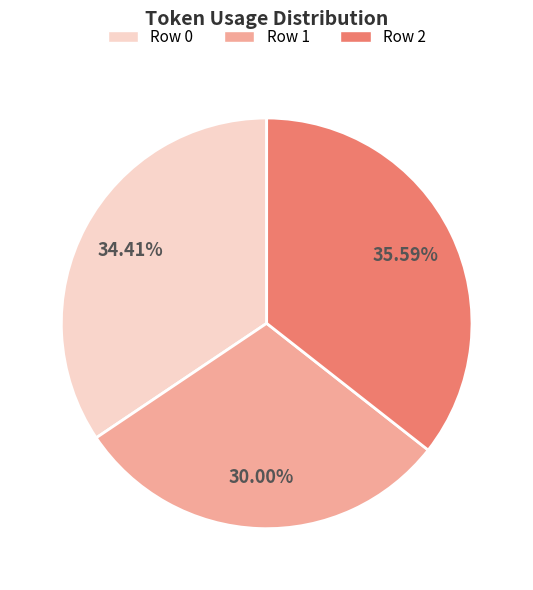

Is there any slice that represents more than half of the pie?

No